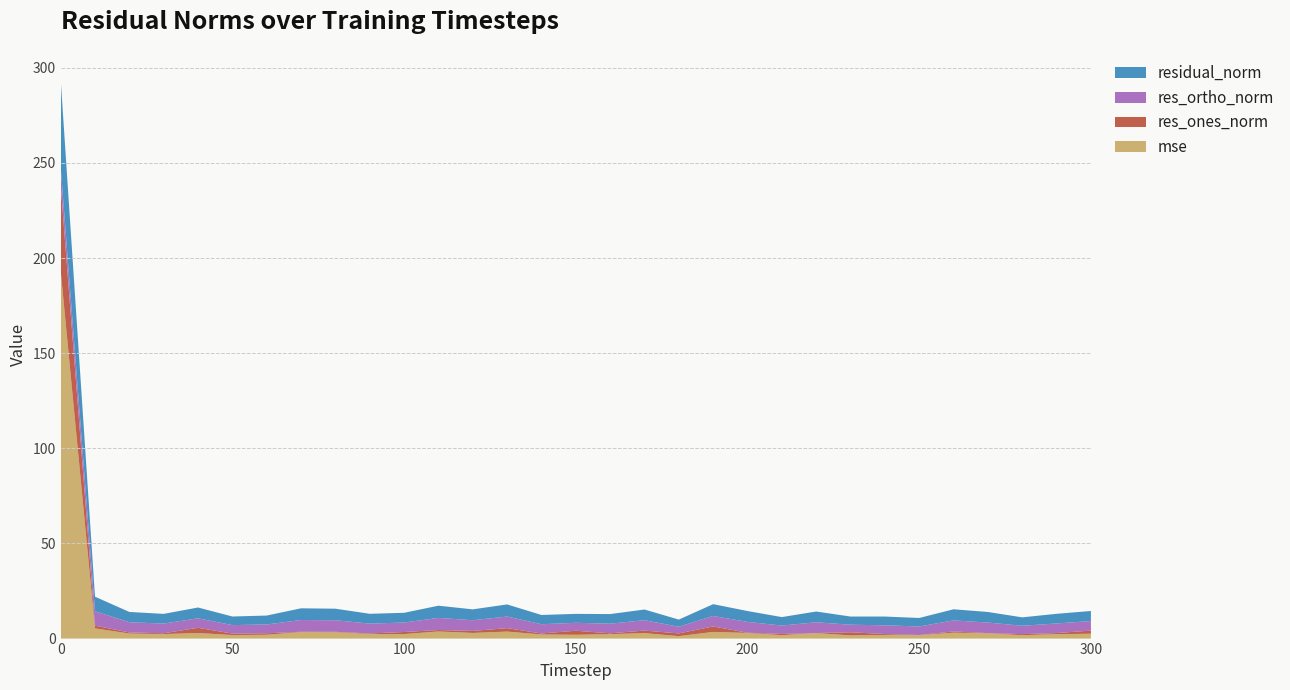

Reading right to left, what are all the values shown in this chart?

mse: 300=2.5	290=2.3	280=1.8	270=2.8	260=3.1	250=1.8	240=1.9	230=1.7	220=2.9	210=1.8	200=3.0	190=3.5	180=1.3	170=2.9	160=2.3	150=2.0	140=2.2	130=3.7	120=3.0	110=3.7	100=2.4	90=2.4	80=3.3	70=3.5	60=2.0	50=1.9	40=2.9	30=2.4	20=2.7	10=5.4	0=193.3
res_ones_norm: 300=1.6	290=0.6	280=0.6	270=0.1	260=0.6	250=0.1	240=0.5	230=1.6	220=0.0	210=0.6	200=0.1	190=2.9	180=1.4	170=1.3	160=0.5	150=2.1	140=0.5	130=1.8	120=1.1	110=0.8	100=1.1	90=0.3	80=0.2	70=0.1	60=0.8	50=0.8	40=2.7	30=0.4	20=0.6	10=1.4	0=45.1
res_ortho_norm: 300=5.0	290=5.0	280=4.4	270=5.5	260=5.8	250=4.5	240=4.6	230=4.0	220=5.7	210=4.4	200=5.7	190=5.5	180=3.5	170=5.5	160=5.0	150=4.2	140=4.8	130=6.1	120=5.6	110=6.4	100=5.0	90=5.2	80=6.1	70=6.2	60=4.6	50=4.5	40=5.0	30=5.1	20=5.4	10=7.5	0=9.4
residual_norm: 300=5.3	290=5.1	280=4.4	270=5.5	260=5.8	250=4.5	240=4.6	230=4.3	220=5.7	210=4.5	200=5.7	190=6.2	180=3.8	170=5.6	160=5.1	150=4.7	140=4.9	130=6.4	120=5.7	110=6.4	100=5.1	90=5.2	80=6.1	70=6.2	60=4.7	50=4.5	40=5.7	30=5.1	20=5.4	10=7.7	0=46.1